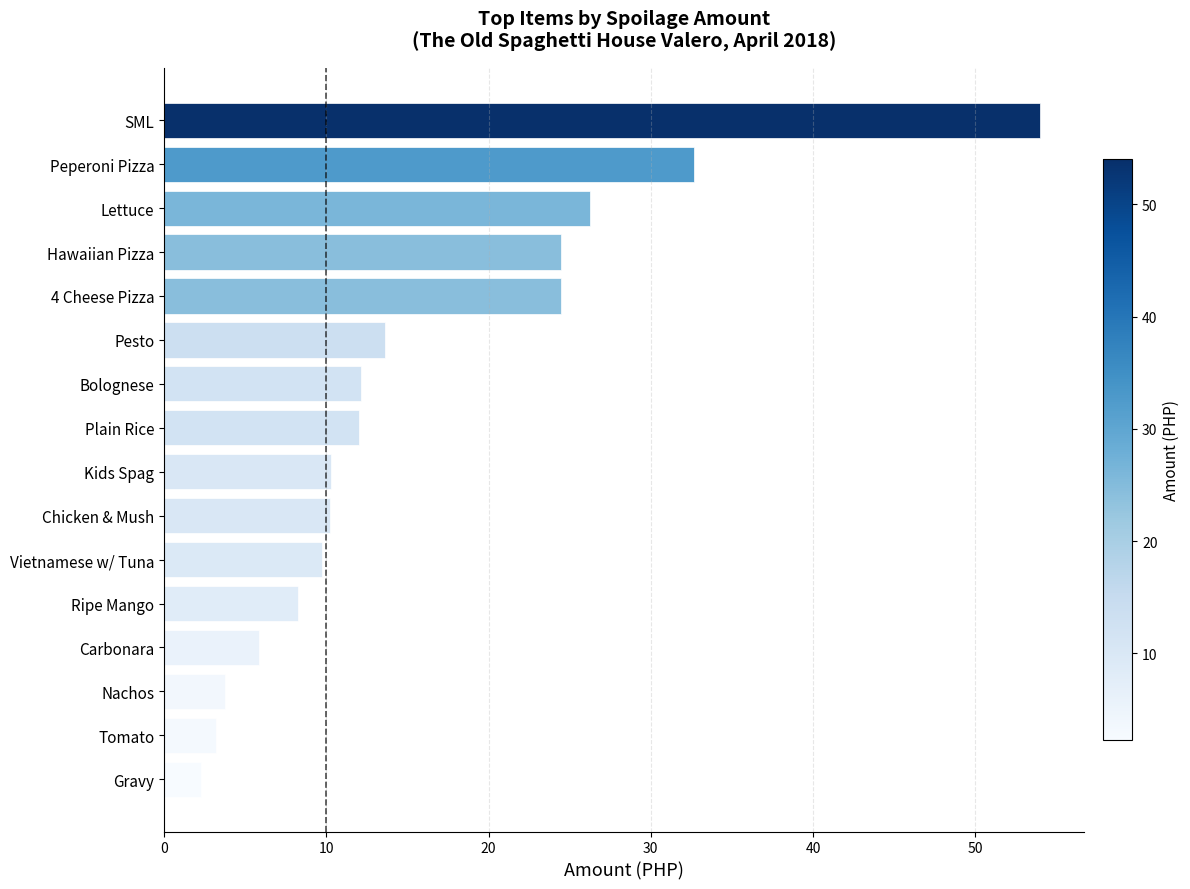

Which category has the lowest value across all series?

Gravy